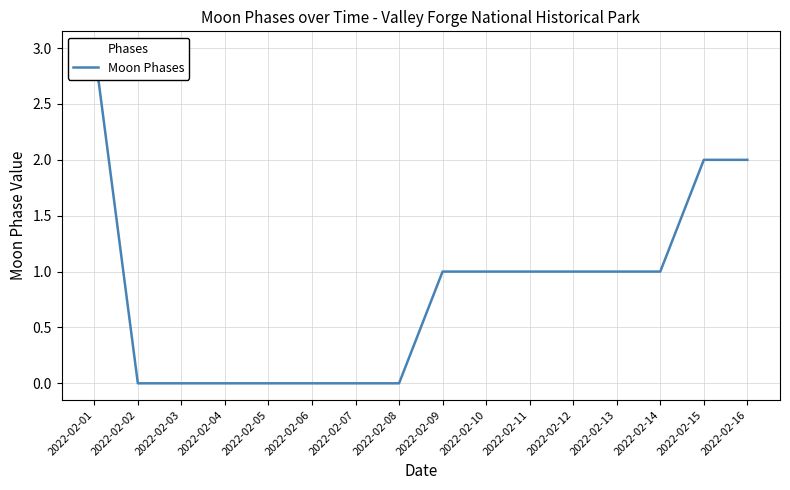

What is the value of the 16th point from the left?

2